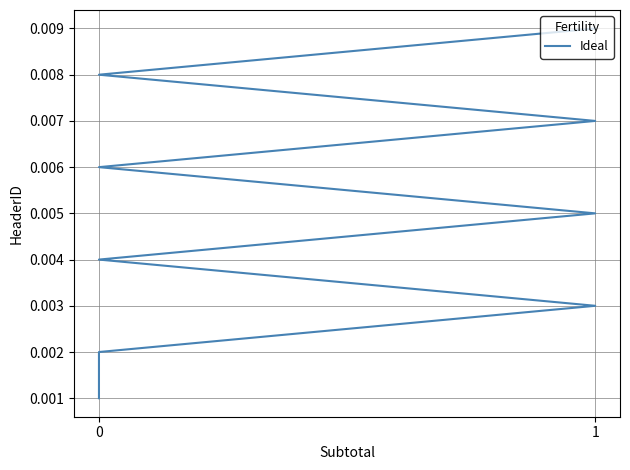

Does the chart have visible grid lines?

Yes